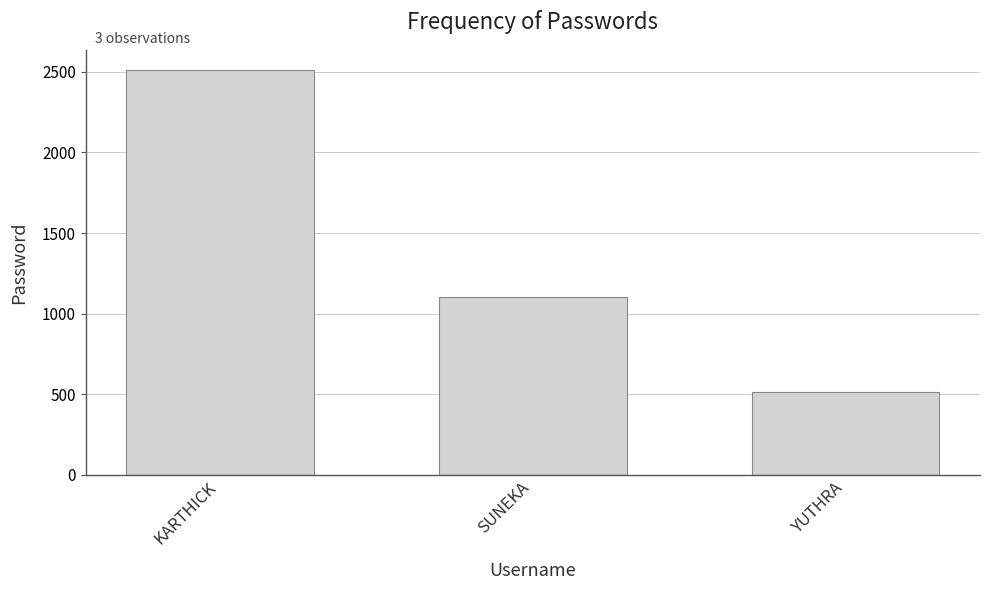

Which has a higher value, SUNEKA or YUTHRA?

SUNEKA